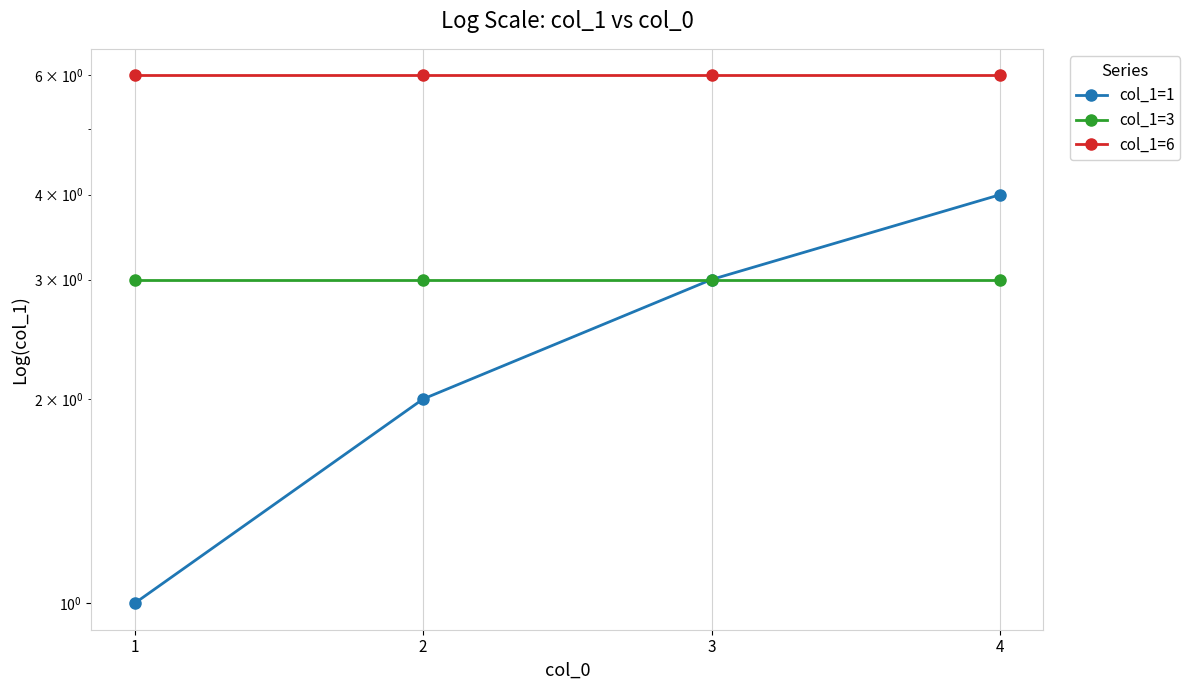

Is it true that col_1=1 equals 1 at 1?

True